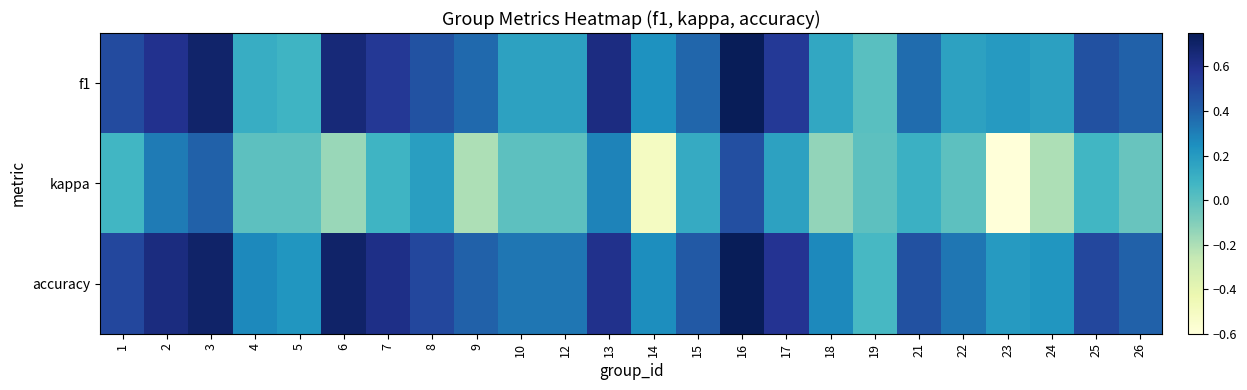

Which series has the largest total across all categories?

accuracy